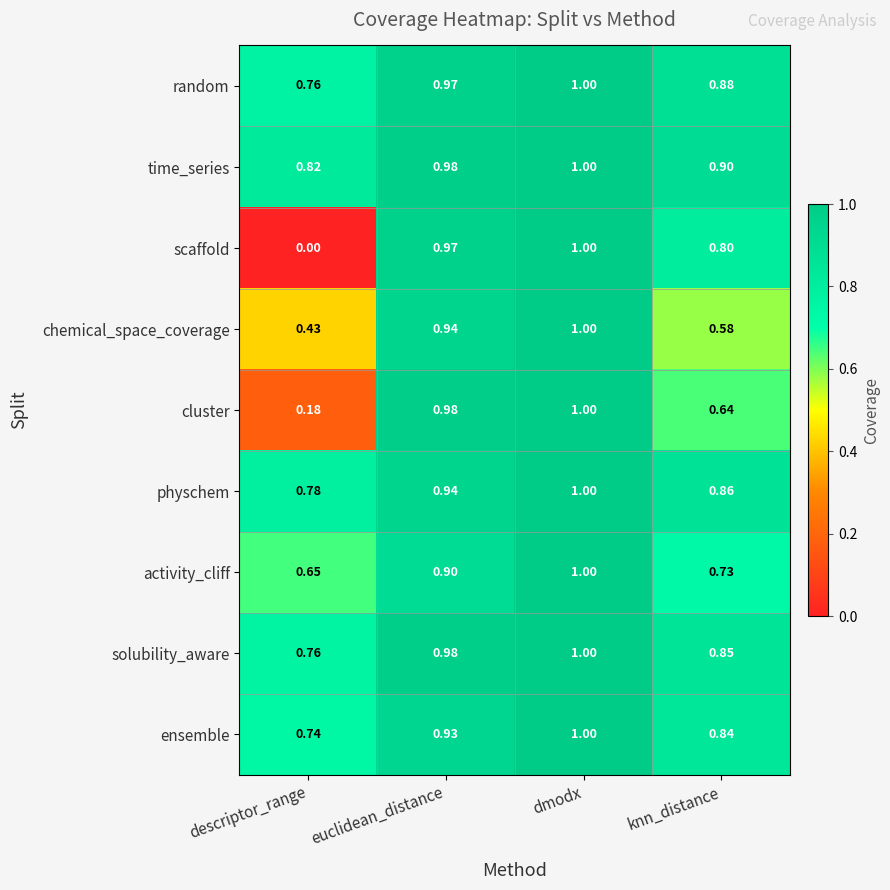

Is the value of cluster at knn_distance greater than the value of physchem at dmodx?

No